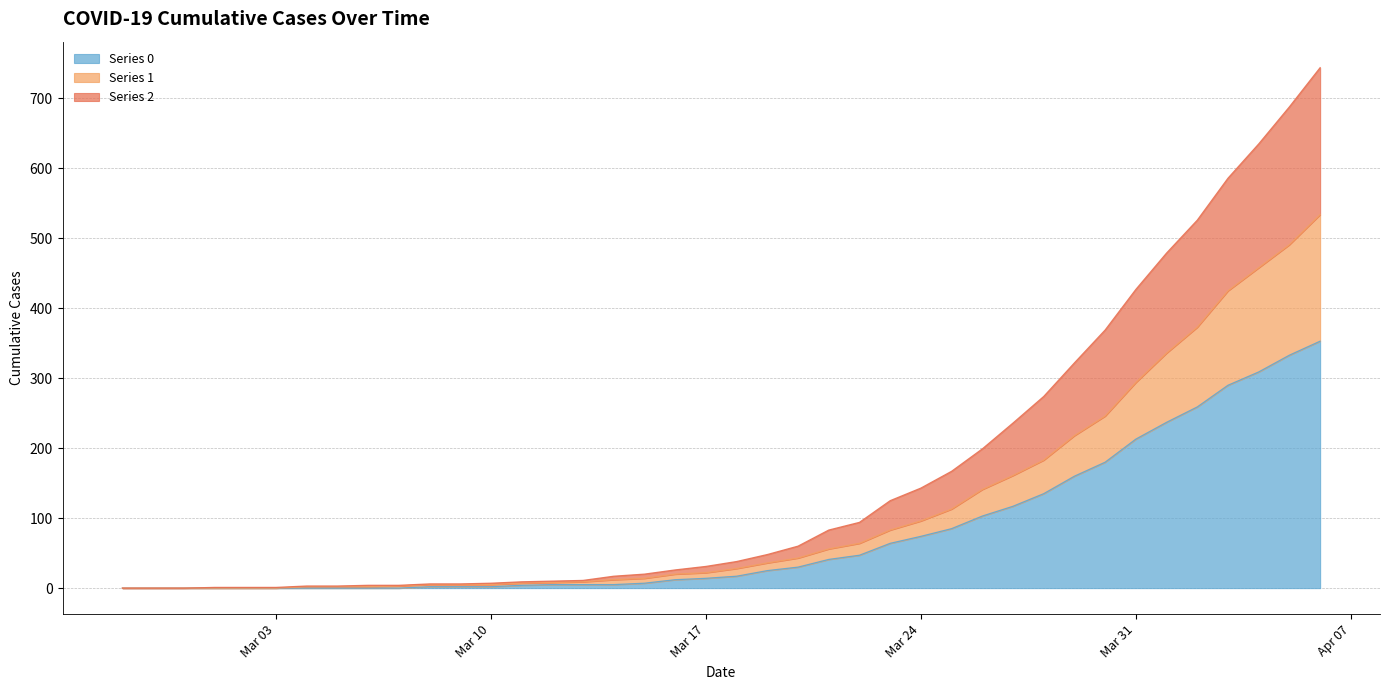

Where is Series 2 nearest to the value 372?

2020-03-30